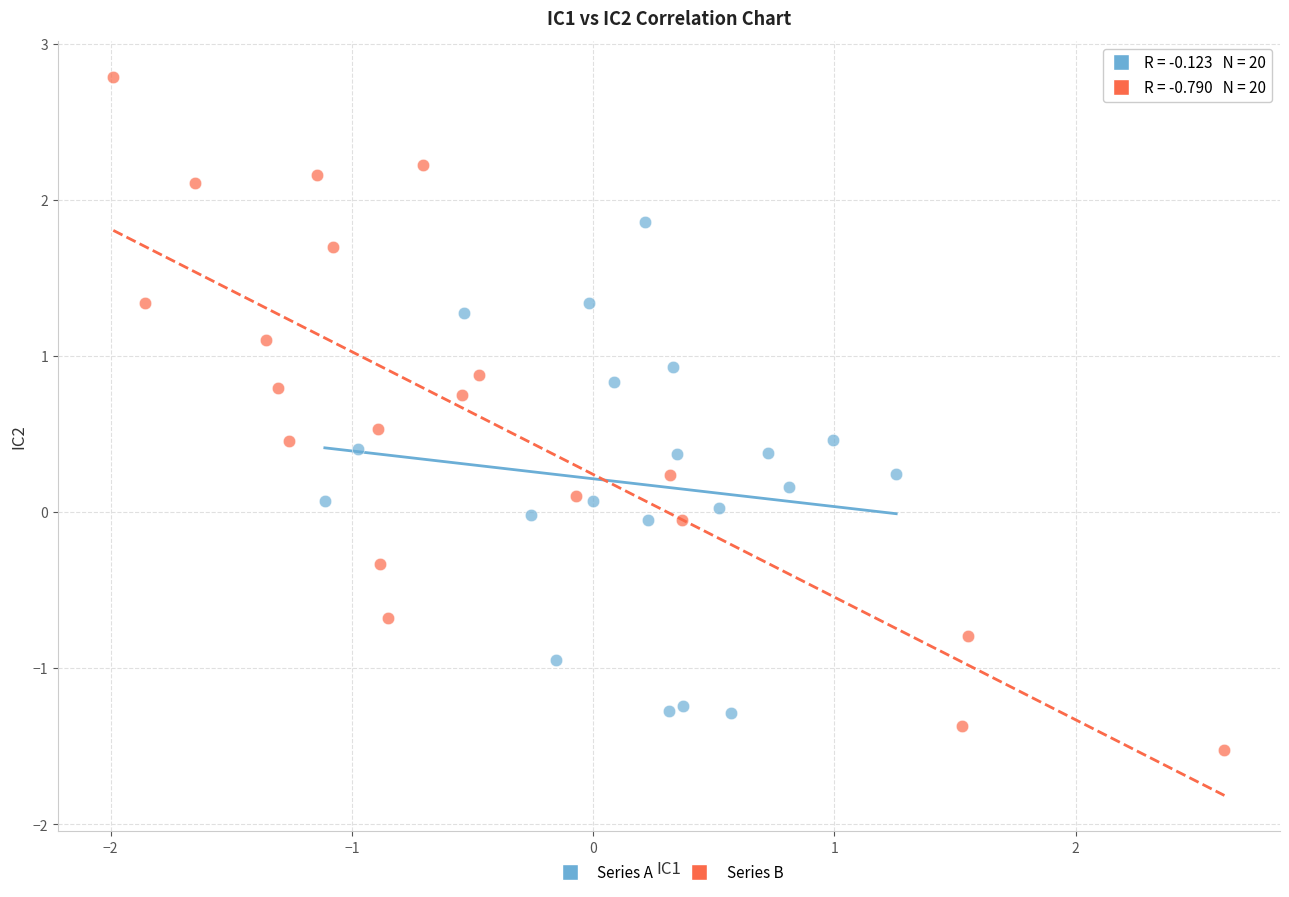

Which series reaches the minimum Y coordinate?

Series B